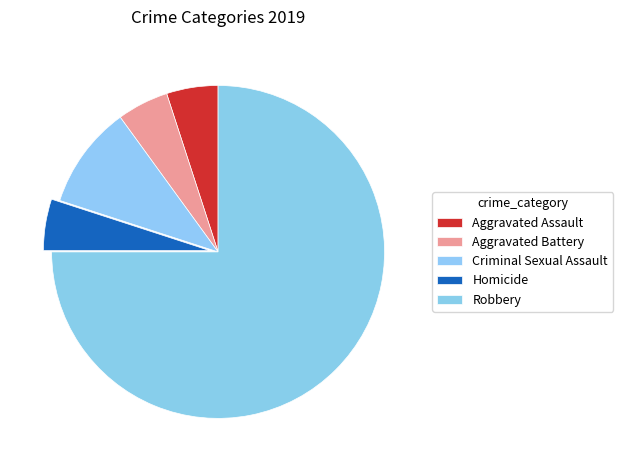

How many segments does this pie chart have?

5